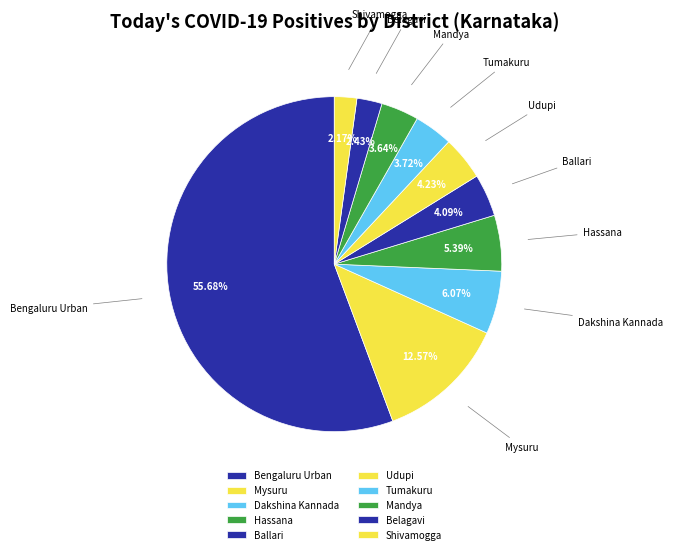

Which slice represents more than half of the pie?

Bengaluru Urban